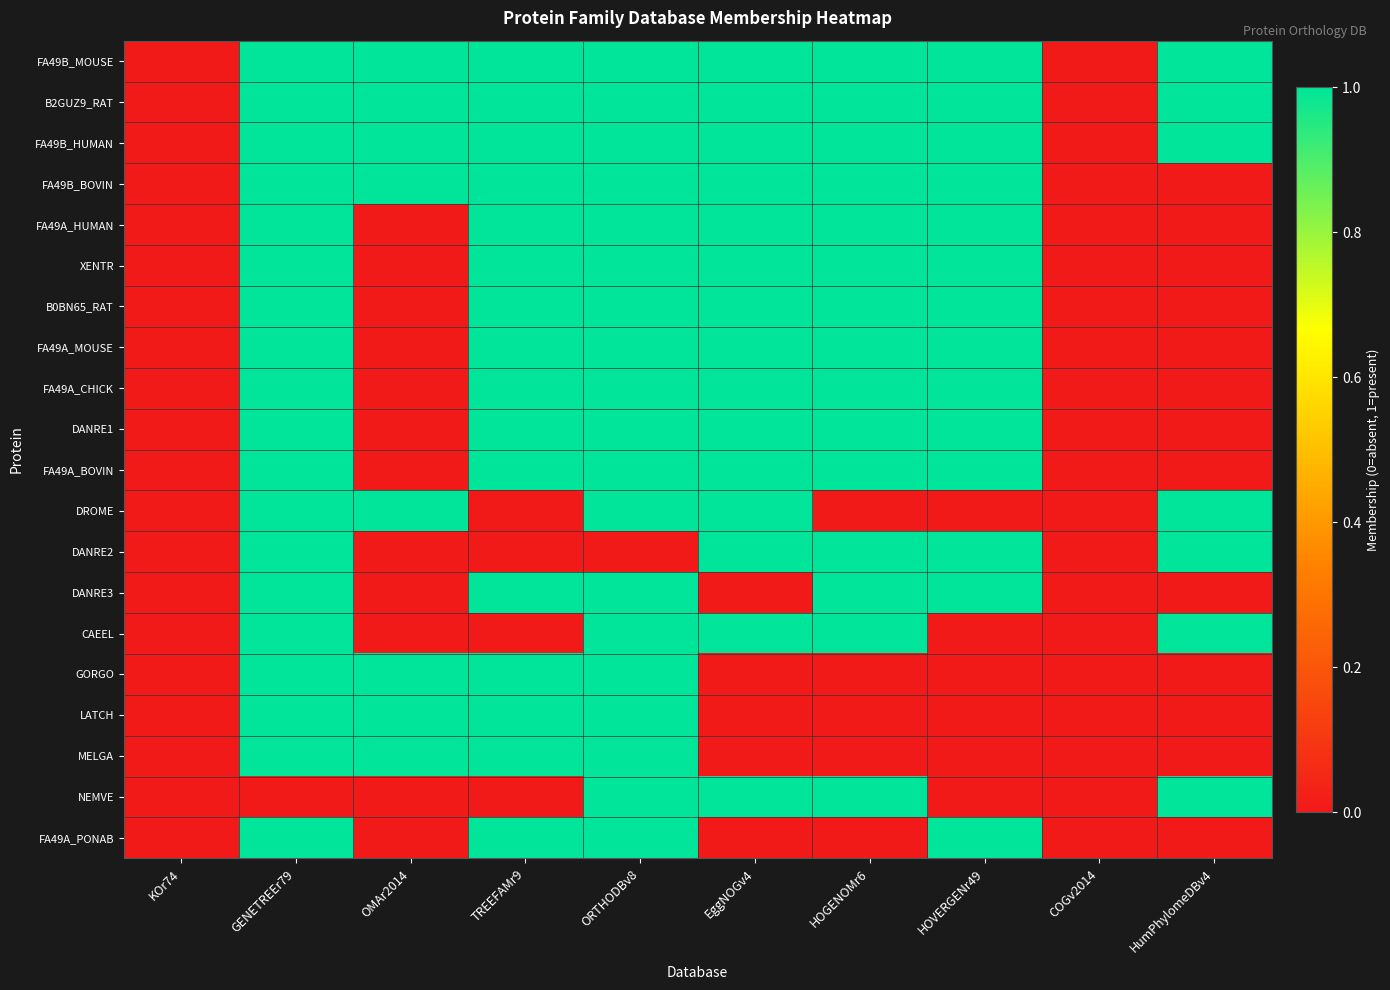

What is the total value across all series at HumPhylomeDBv4?

7